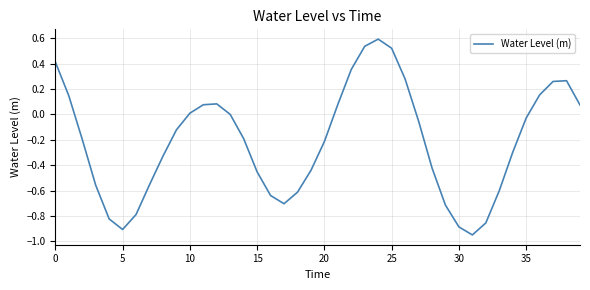

What is the greatest value displayed?

0.6